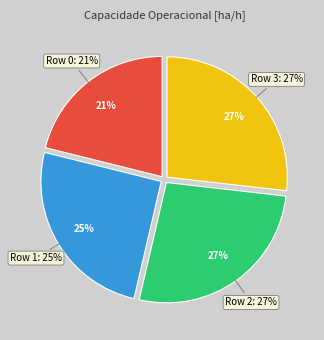

What percentage is the Row 0 slice, to the nearest percent?

21%